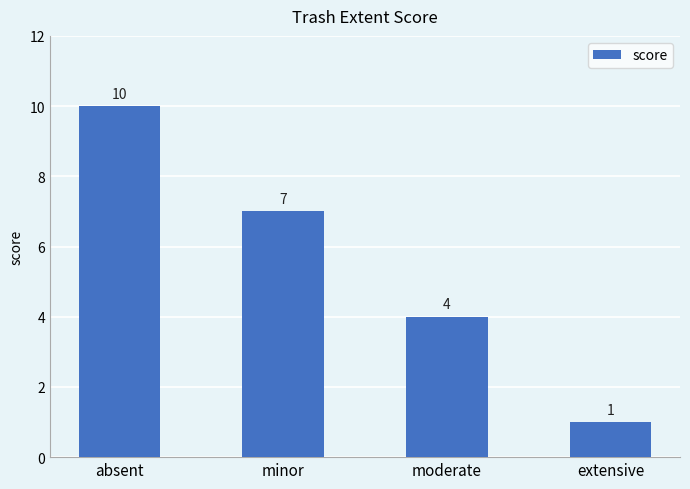

True or false: the data shows 4 at moderate.

True